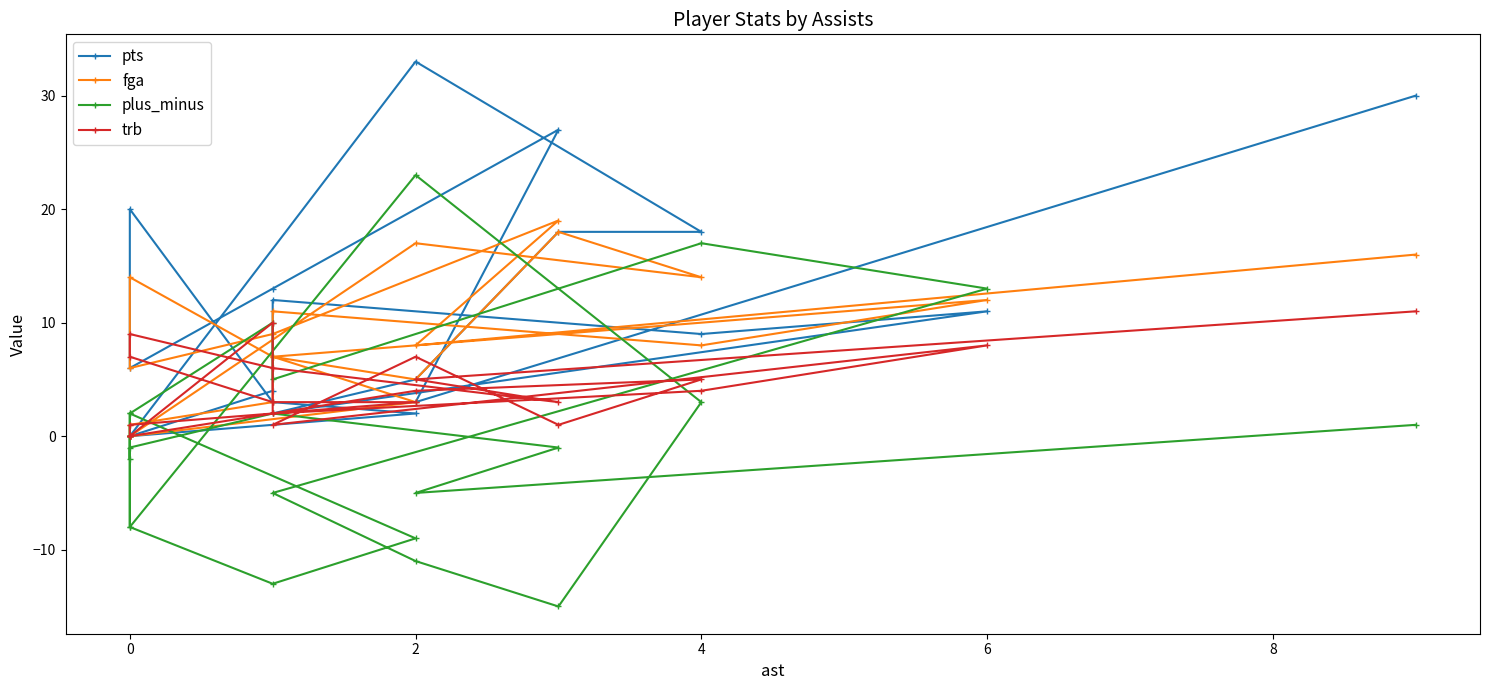

True or false: pts and plus_minus intersect in this chart.

True